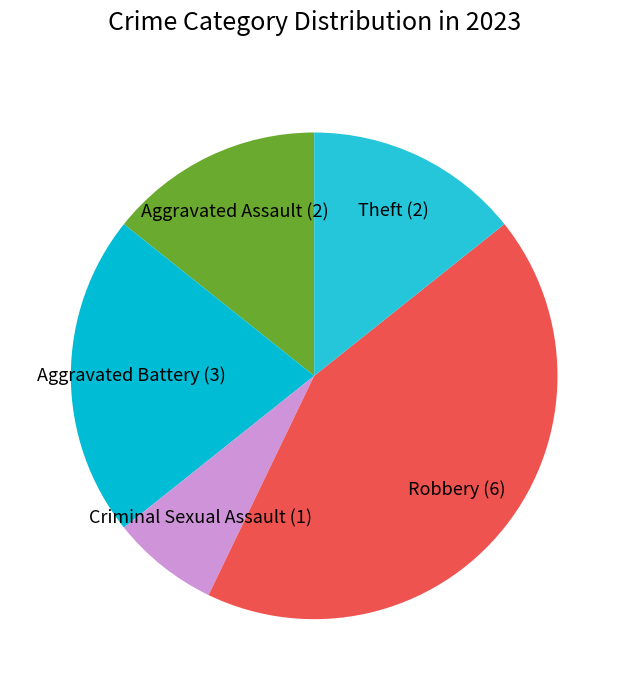

Is there a majority slice in this chart?

No